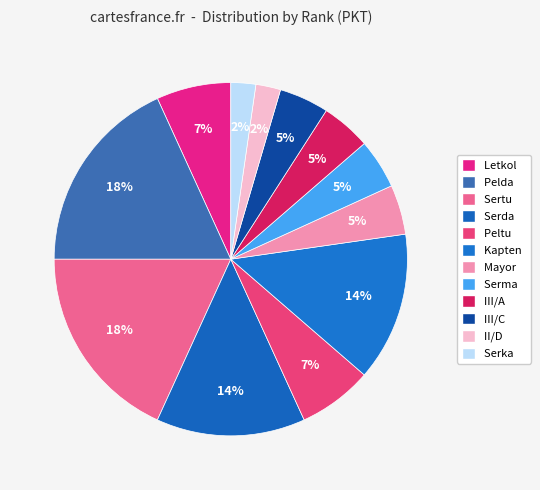

To the nearest percent, what is the difference between the largest and smallest slice percentages?

16%